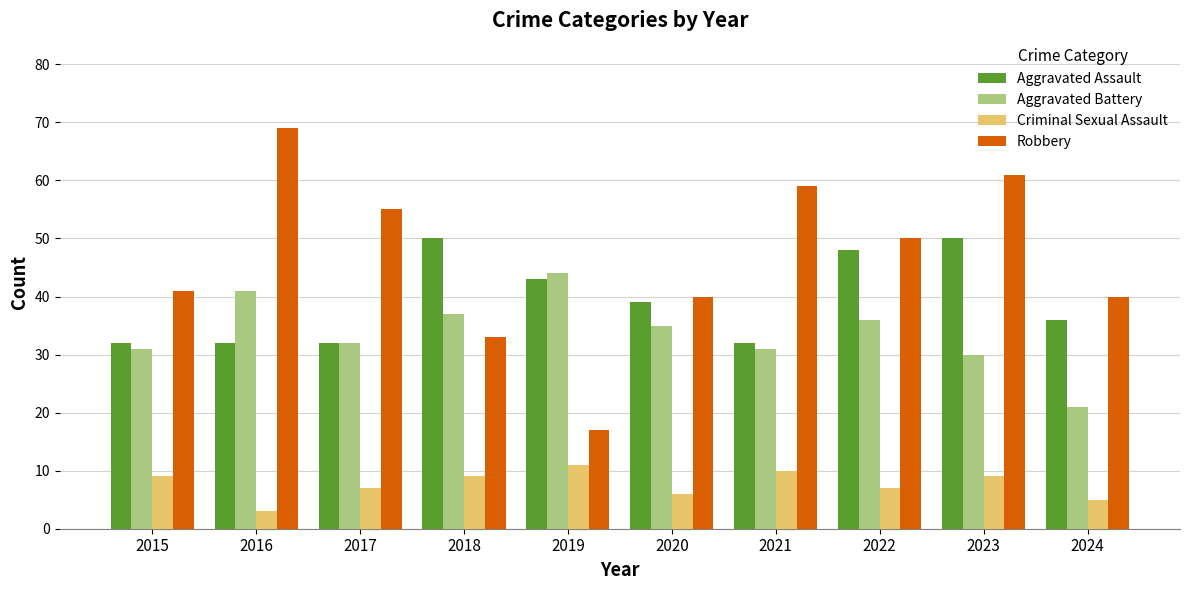

Reading left to right, list all the values displayed in this chart.

Aggravated Assault: 32	32	32	50	43	39	32	48	50	36
Aggravated Battery: 31	41	32	37	44	35	31	36	30	21
Criminal Sexual Assault: 9	3	7	9	11	6	10	7	9	5
Robbery: 41	69	55	33	17	40	59	50	61	40